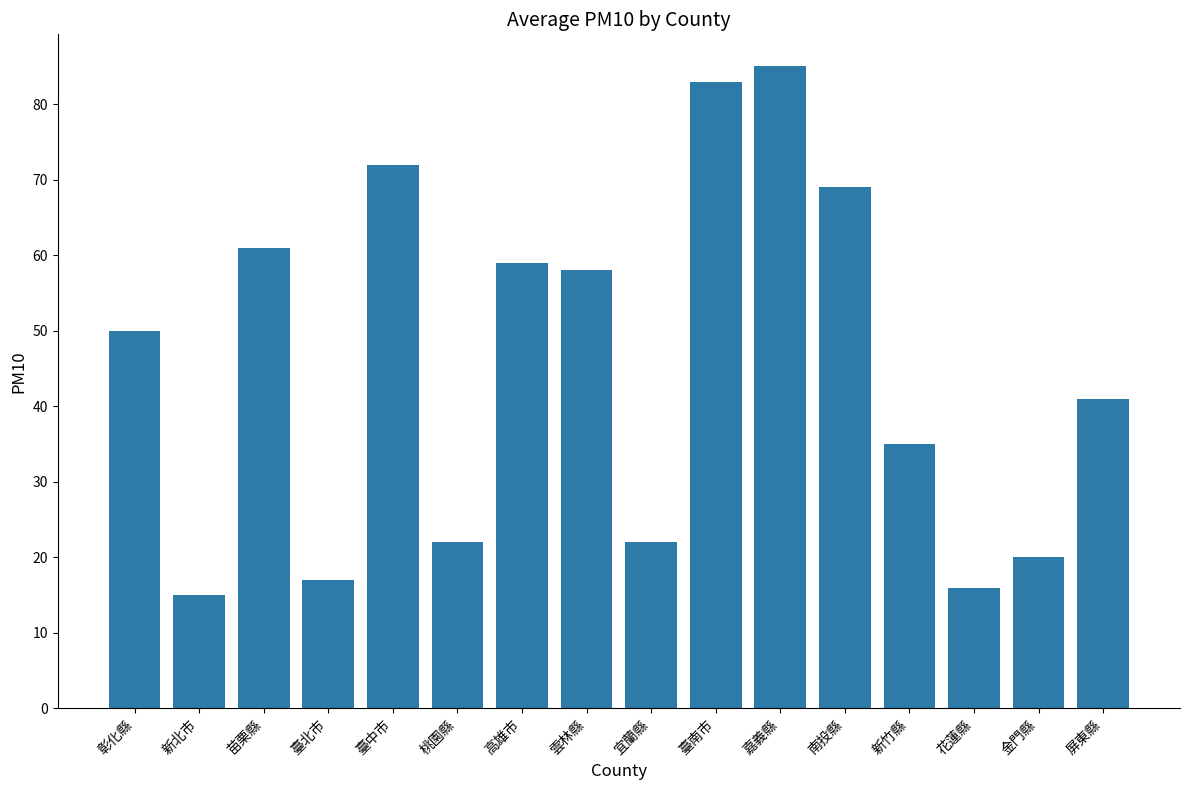

Which has a higher value, 雲林縣 or 桃園縣?

雲林縣